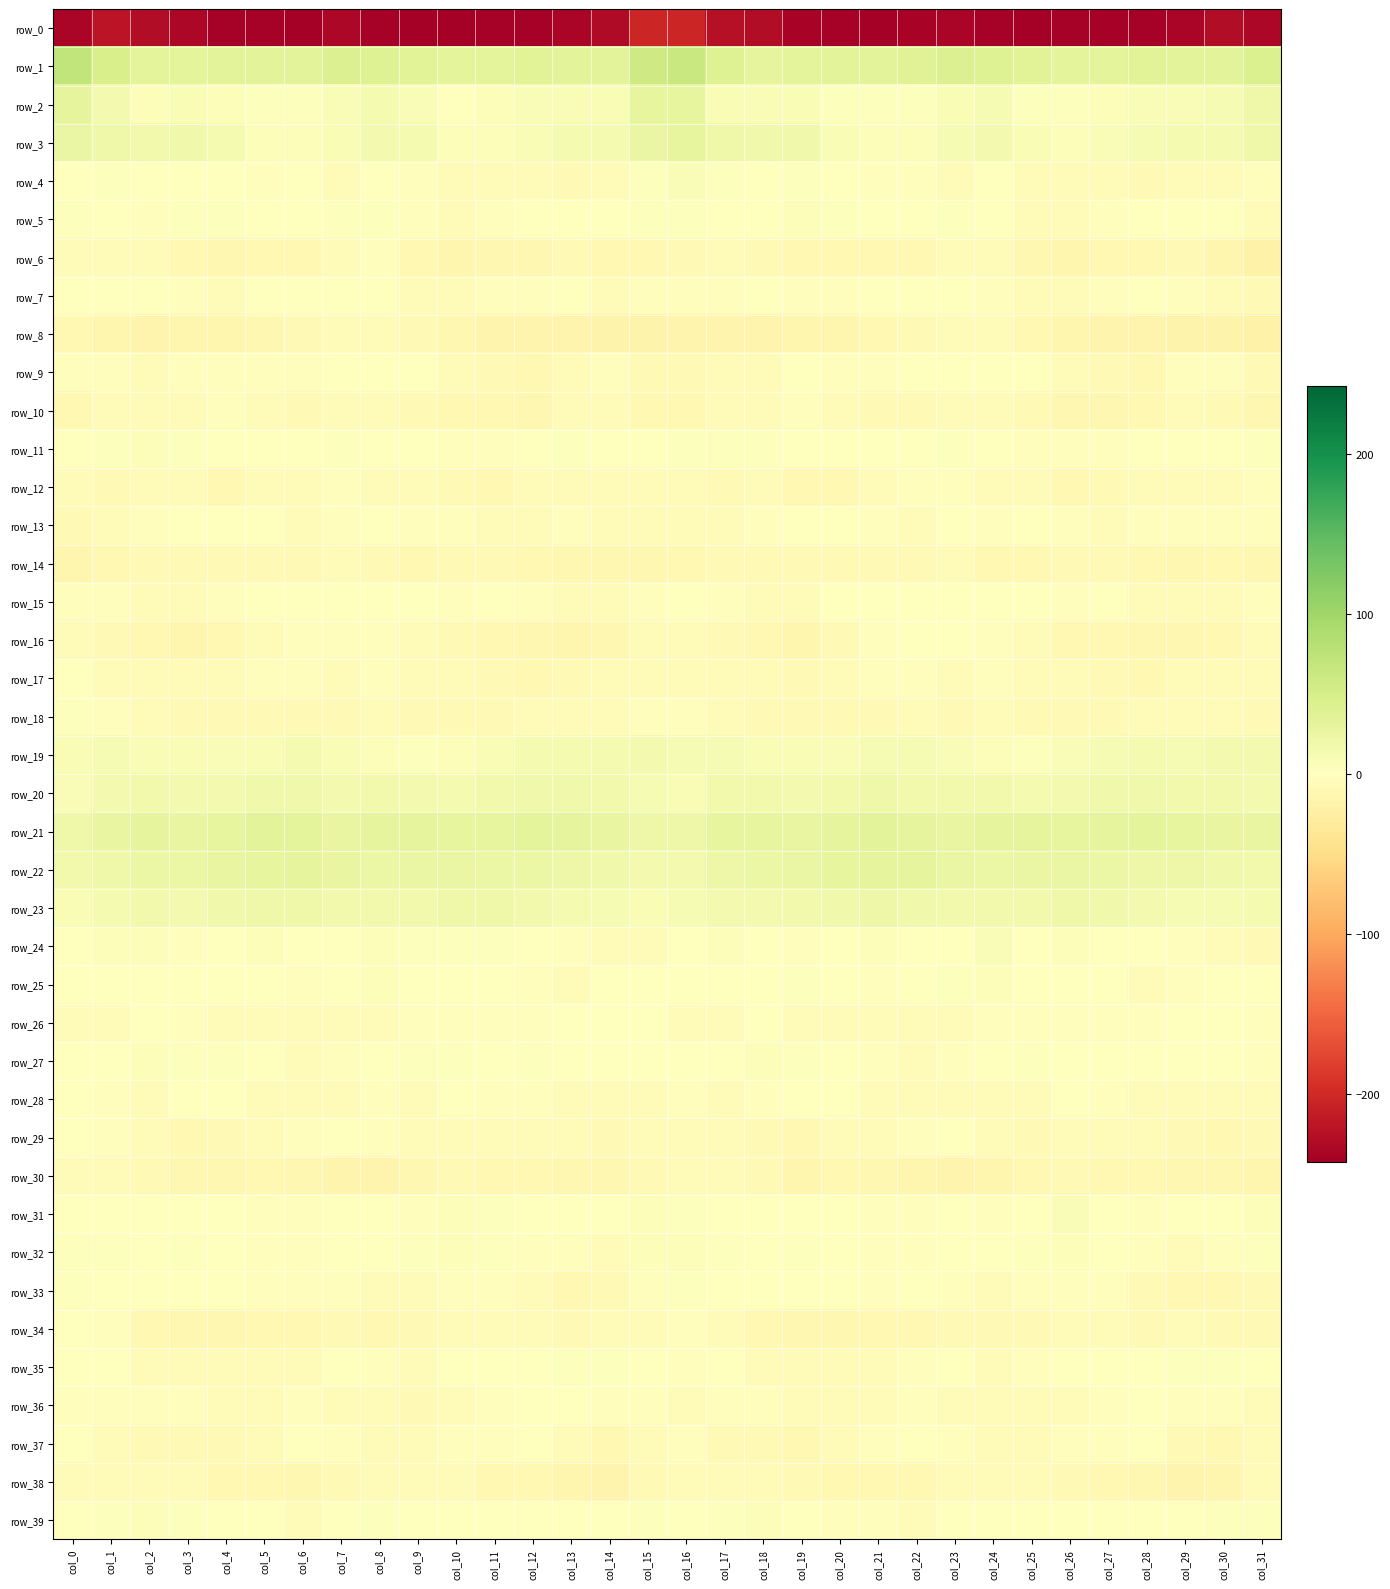

How many values in row_24 are above zero?

17